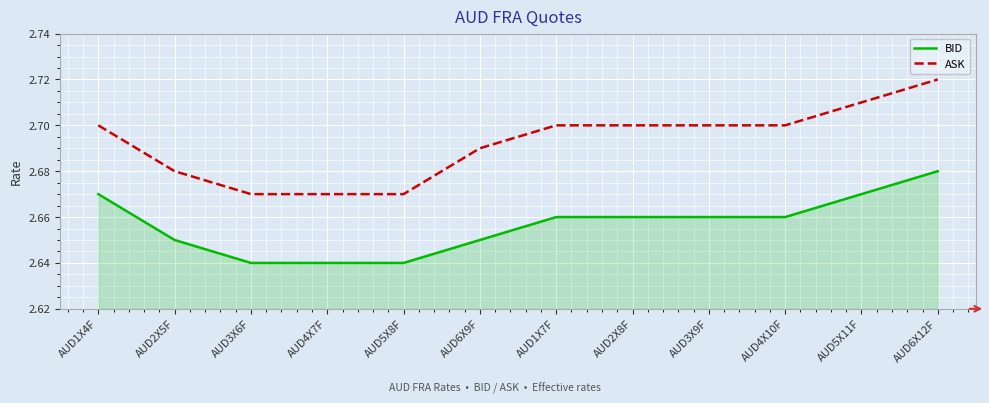

What position from the left is AUD2X8F?

8